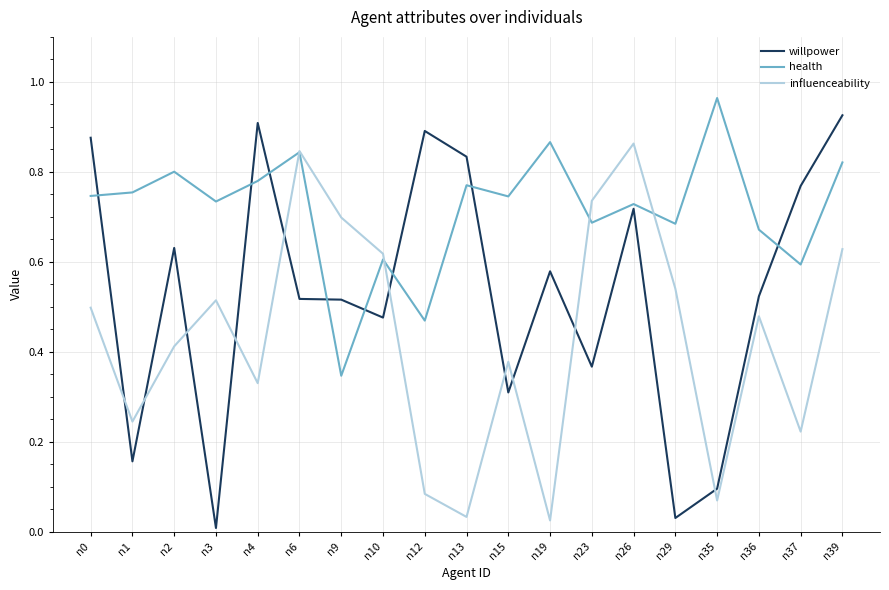

At which label is willpower closest to 0?

n3